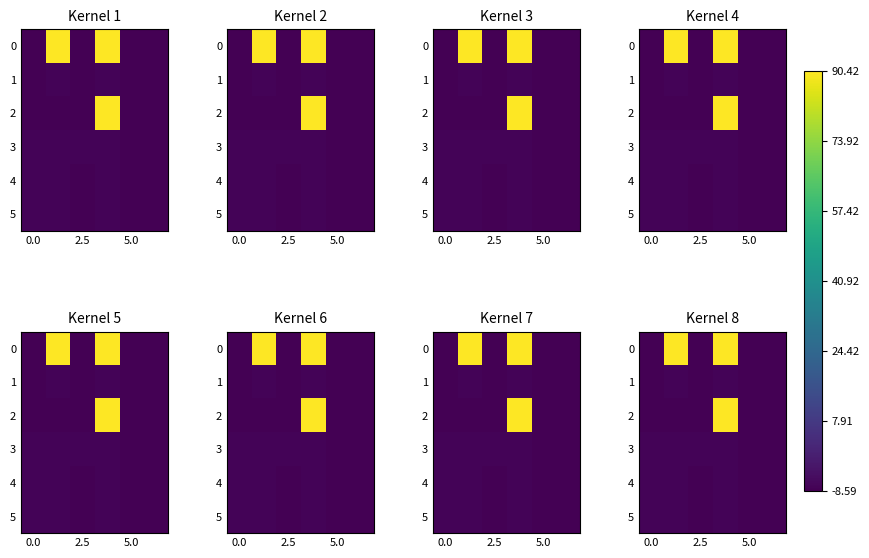

How many series are shown in this chart?

6